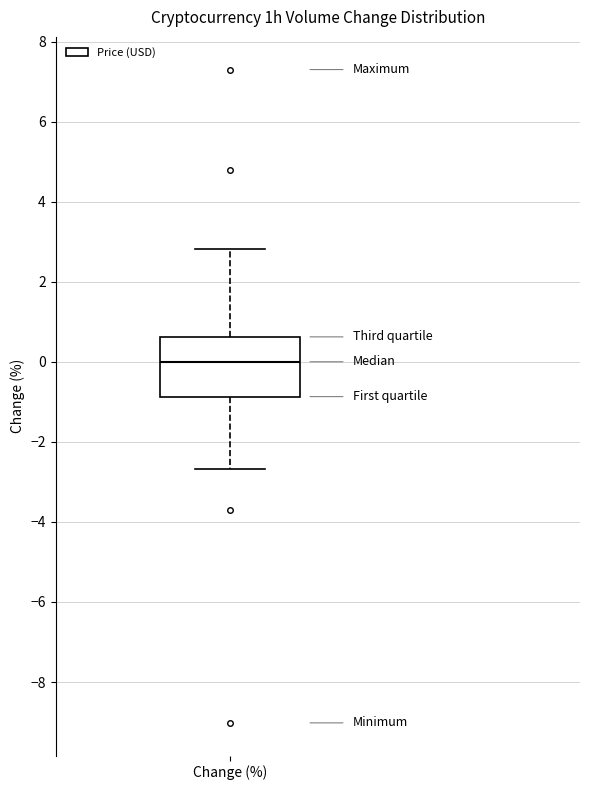

Read this box plot against the y-axis: the position of the median line, the range covered by the box, and the ends of both whiskers. The values are not printed on the chart, so give them approximately, as read against the axis.

median 0.0, box -0.8 to 0.6, whiskers -2.6 to 2.8